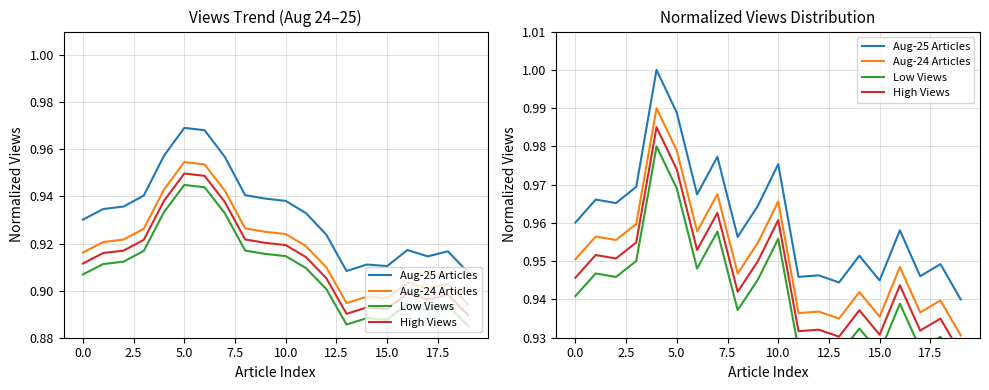

True or false: Low Views has a value of 0.6 at 5.0.

False